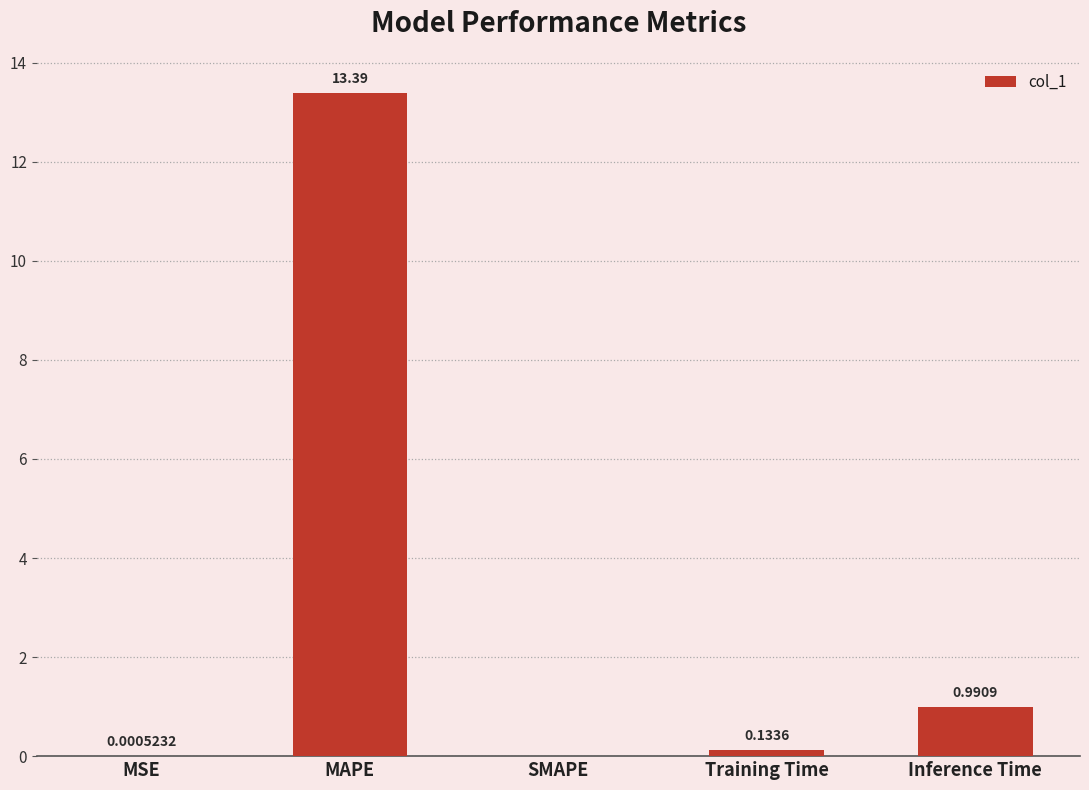

What value does the data have at MAPE?

13.4